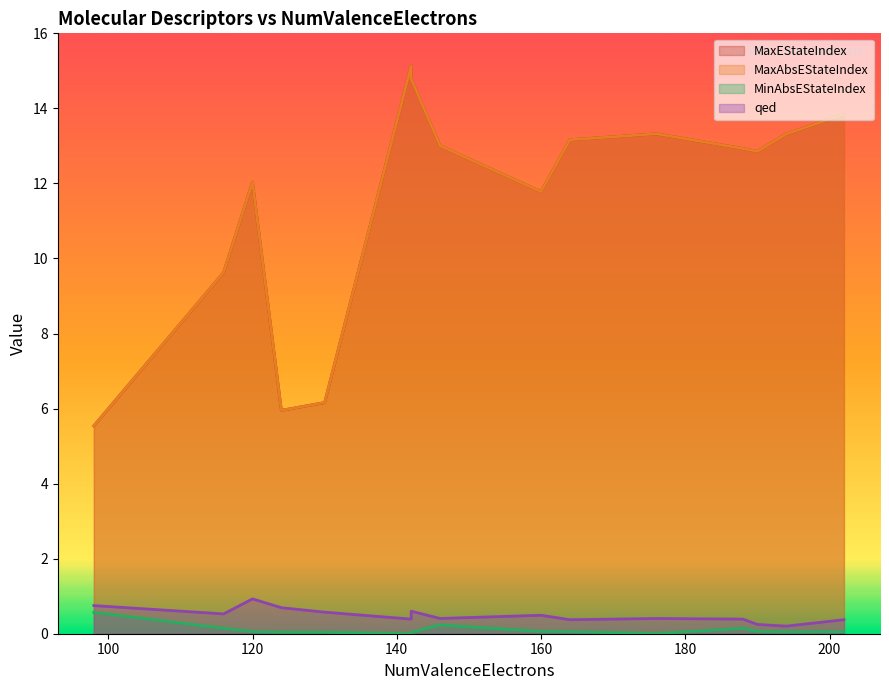

What is the maximum value shown in the chart?

15.1